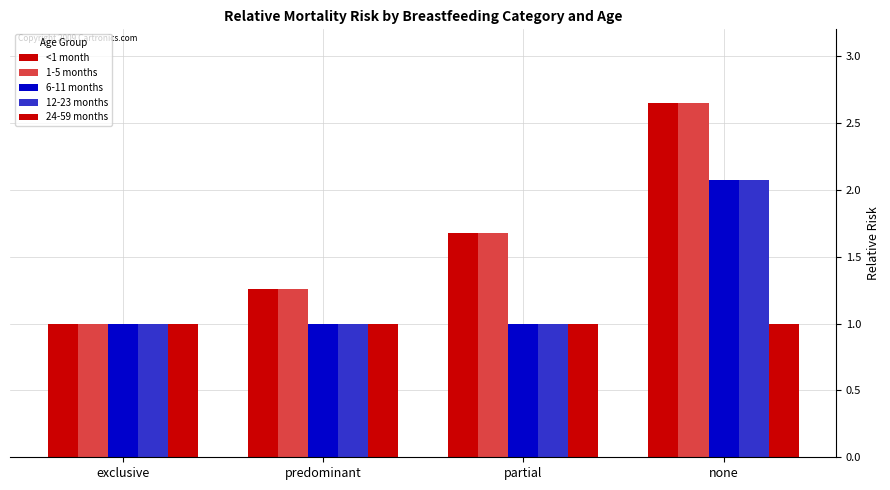

Rank the series by their maximum value, from lowest to highest.

24-59 months, 6-11 months, 12-23 months, <1 month, 1-5 months